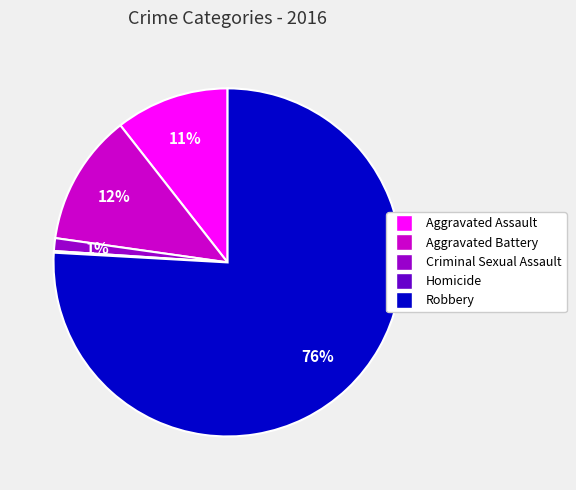

Is it true that Aggravated Battery is 12% of the pie?

True